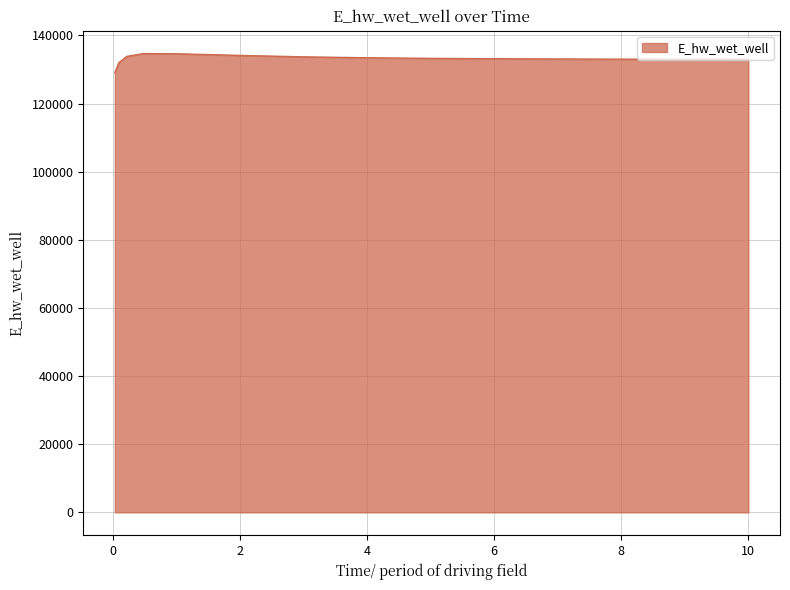

What is the minimum value shown in the chart?

129074.7